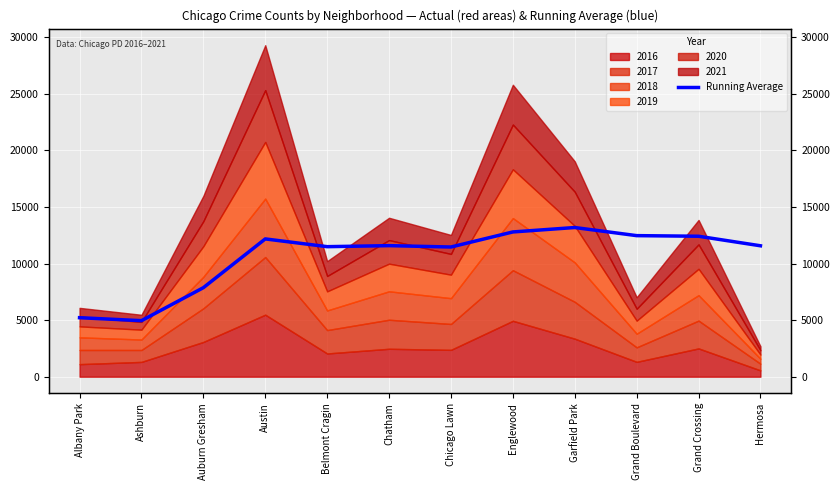

What position from the left is Albany Park?

1